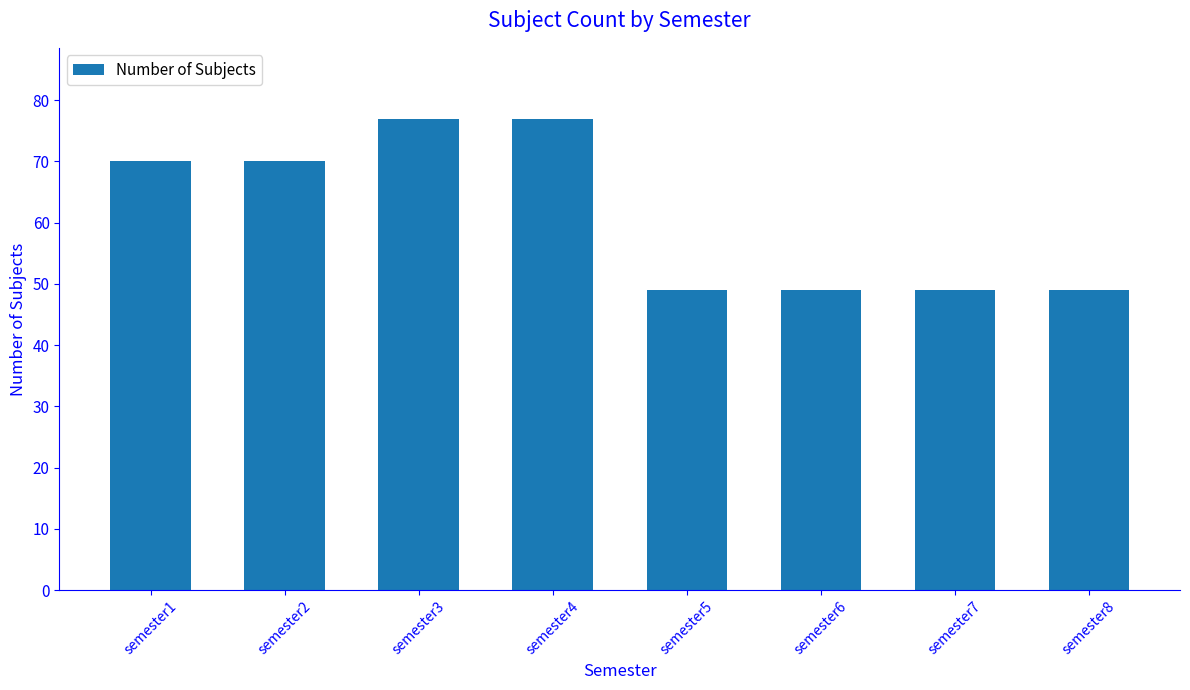

The chart shows a value of 28 at semester8. True or false?

False